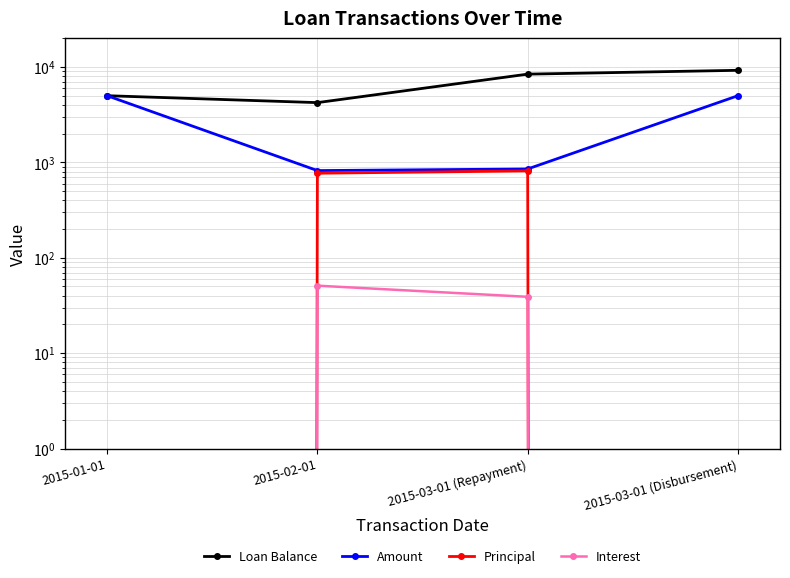

What is the total value across all series at 2015-03-01 (Disbursement)?

14230.8